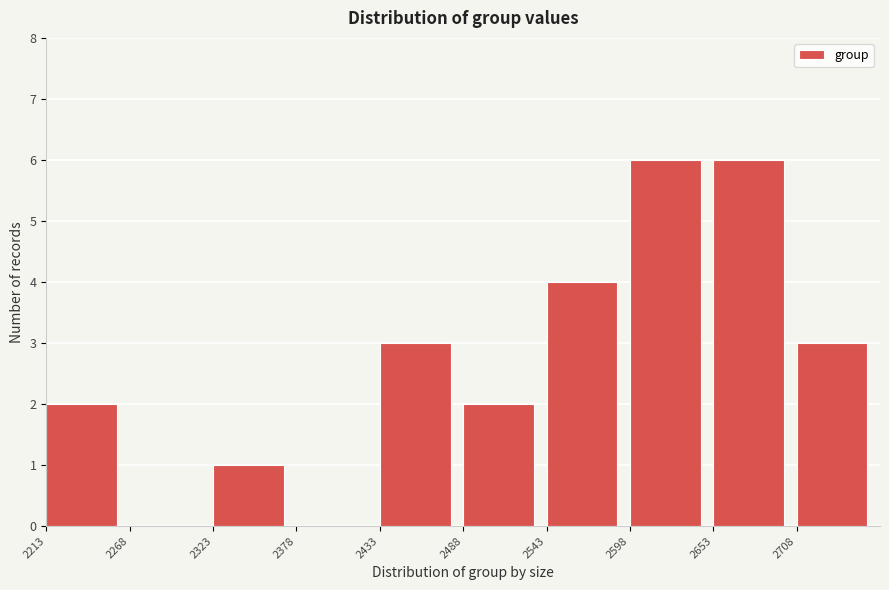

How tall is the bar that spans 2653 to 2708 on the x-axis? Neither the bar edges nor the heights are printed on the chart, so give them approximately, as read against the axes.

6